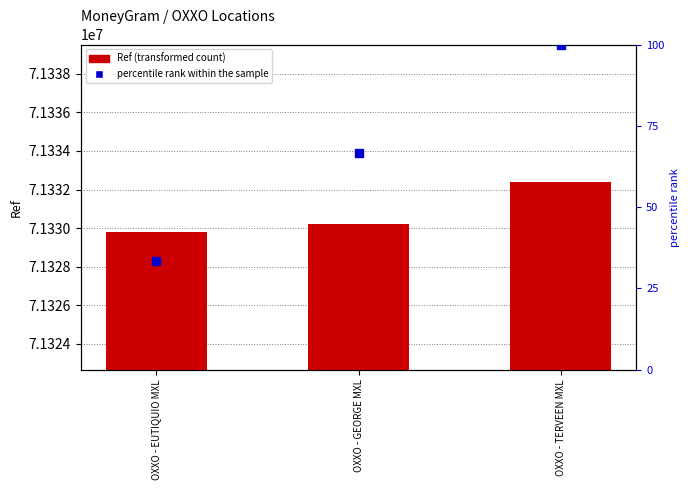

Is the value of percentile rank within the sample at OXXO - GEORGE MXL greater than the value of Ref at OXXO - EUTIQUIO MXL?

No